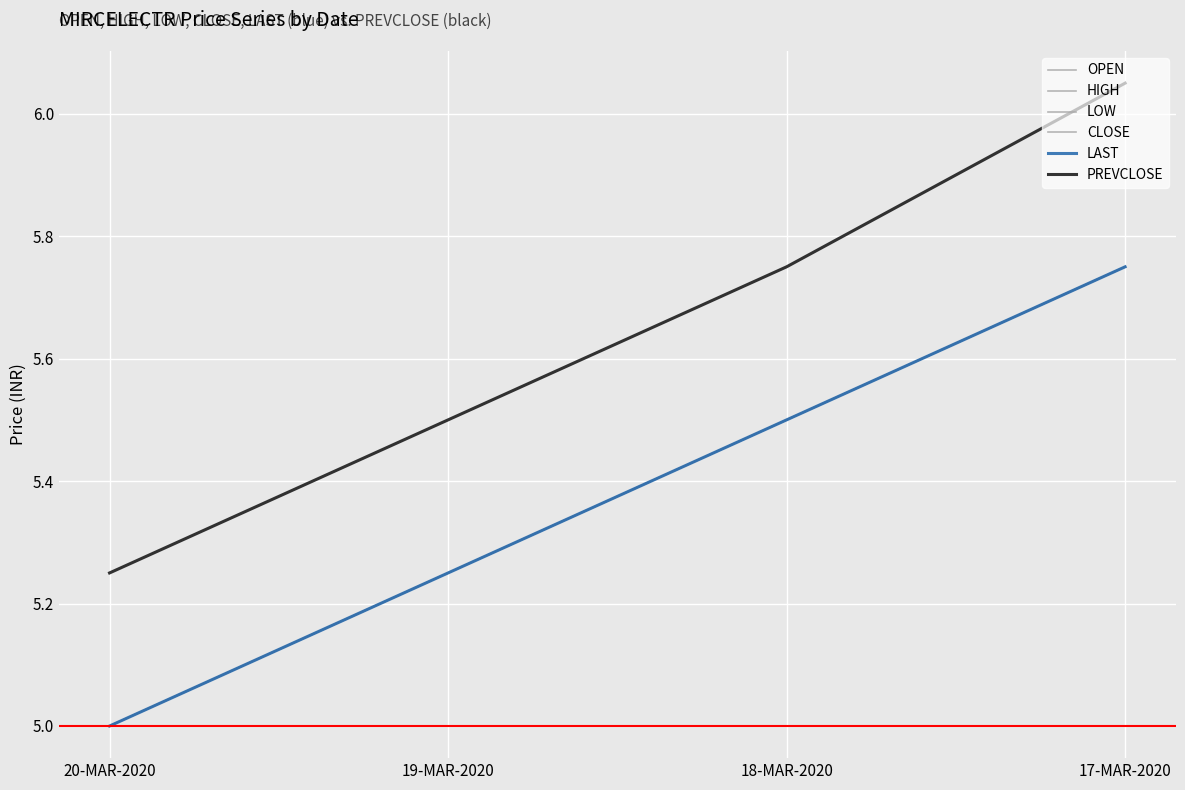

Which series has the largest range (max minus min)?

PREVCLOSE